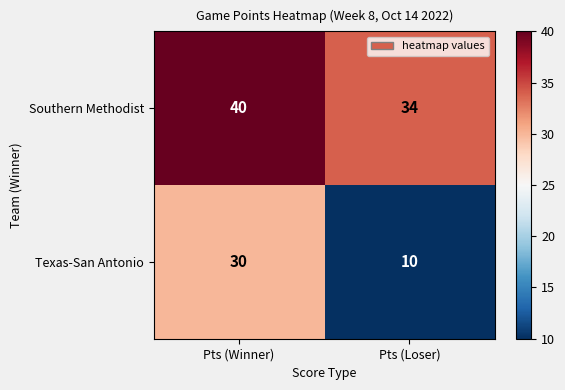

What value does the Texas-San Antonio series have at Pts (Winner), to the nearest 10?

30